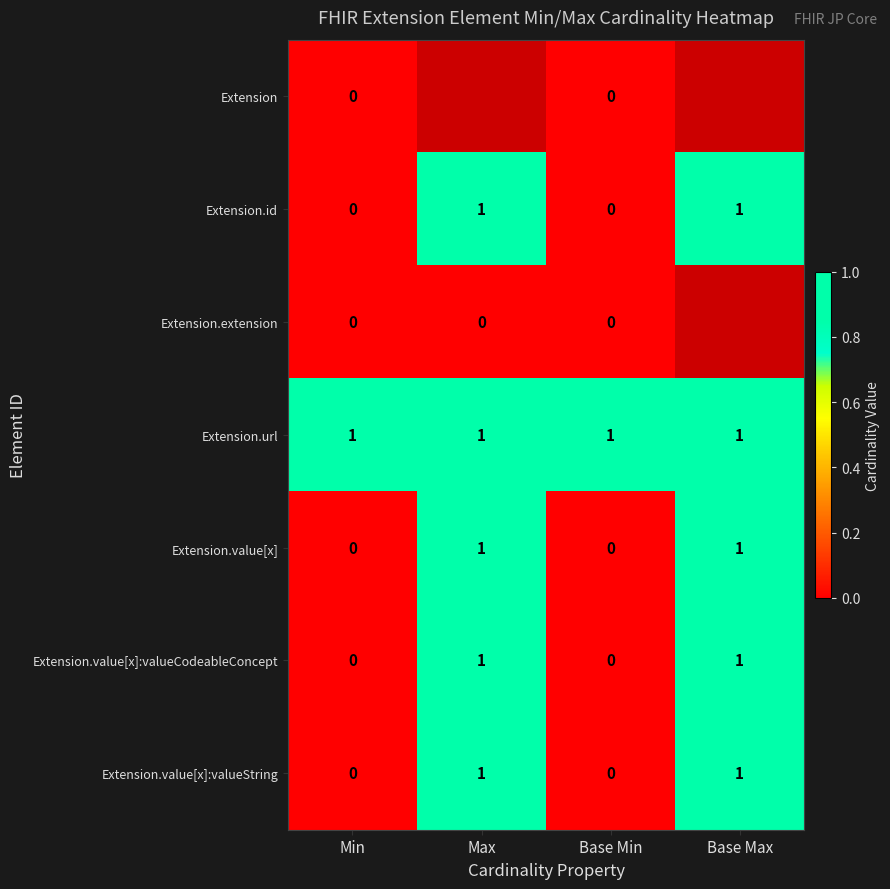

The Extension.url series shows 1 at Base Max. True or false?

True